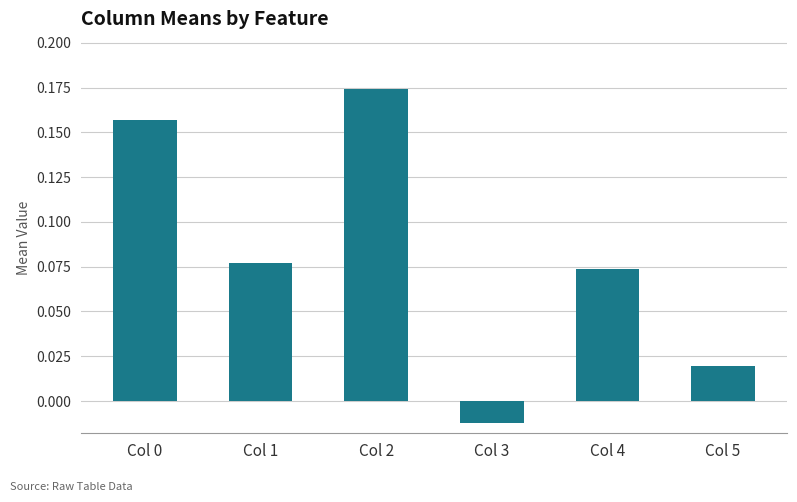

Where is the data nearest to the value 0?

Col 3